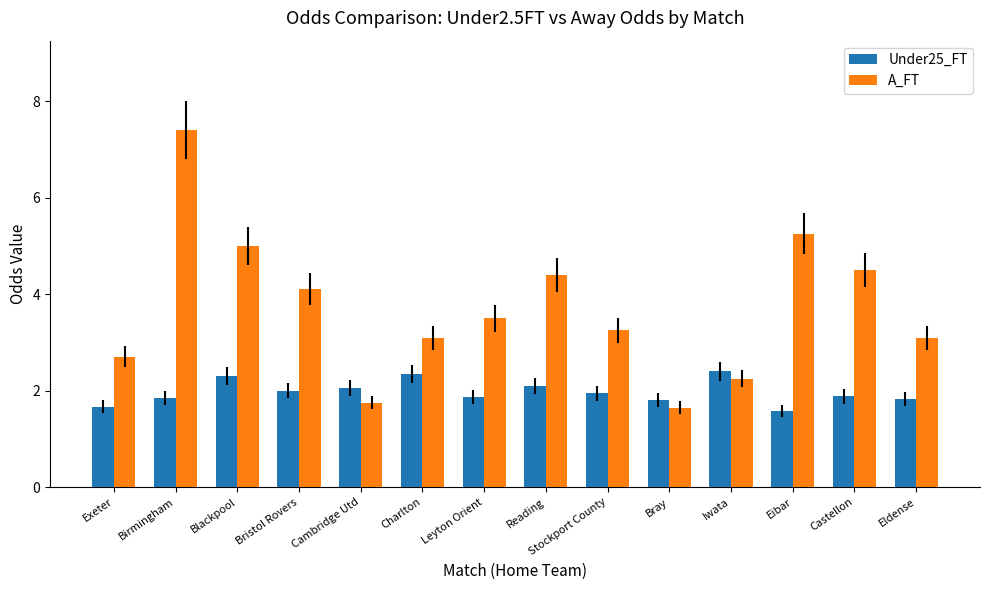

What are all the series names shown in the legend?

Under25_FT, A_FT